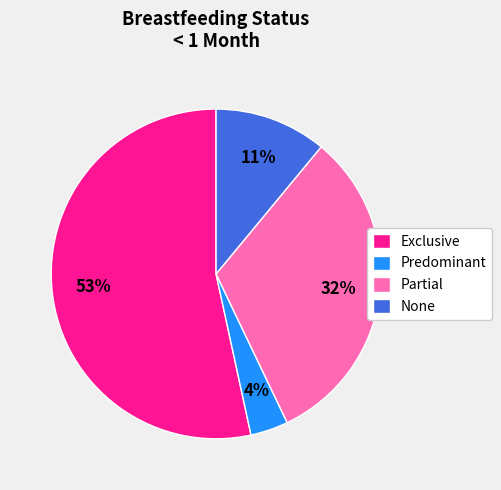

Which category has the biggest portion of the pie?

Exclusive